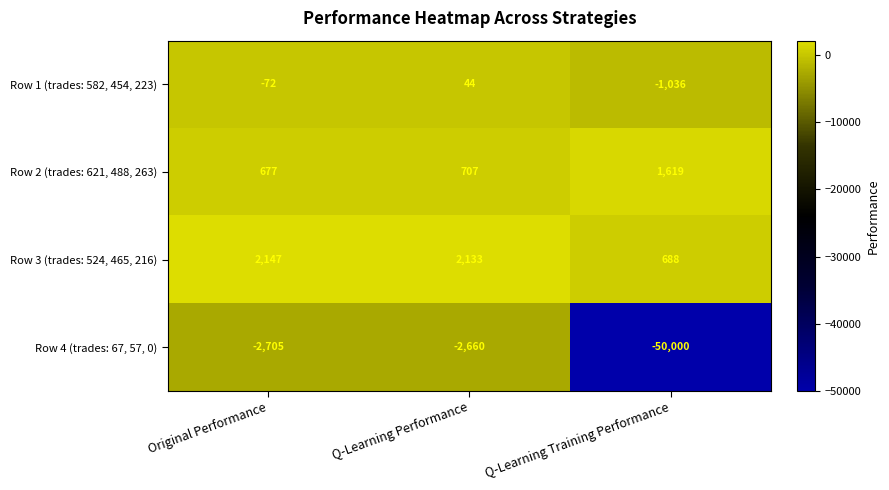

How many distinct data groups are displayed?

4